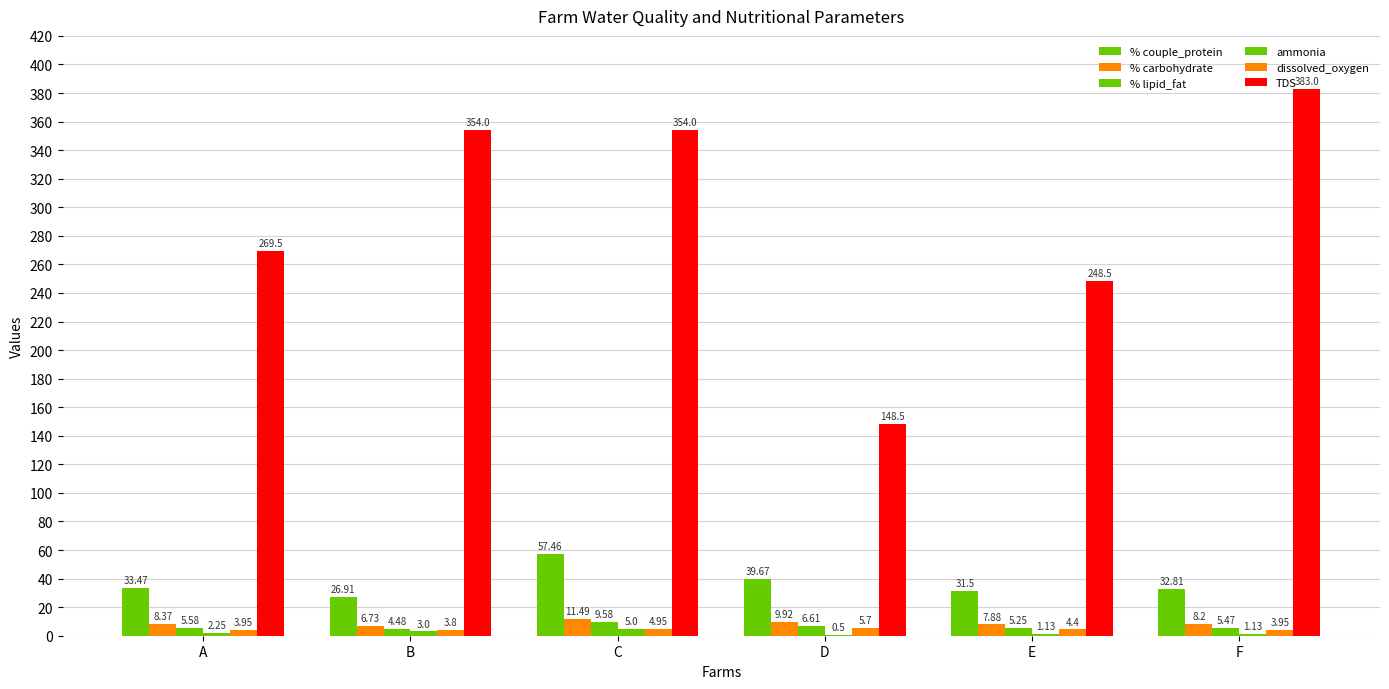

Reading right to left, list all the values displayed in this chart.

% couple_protein: 32.8	31.5	39.7	57.5	26.9	33.5
% carbohydrate: 8.2	7.9	9.9	11.5	6.7	8.4
% lipid_fat: 5.5	5.2	6.6	9.6	4.5	5.6
ammonia: 1.1	1.1	0.5	5.0	3.0	2.2
dissolved_oxygen: 4.0	4.4	5.7	5.0	3.8	4.0
TDS: 383.0	248.5	148.5	354.0	354.0	269.5